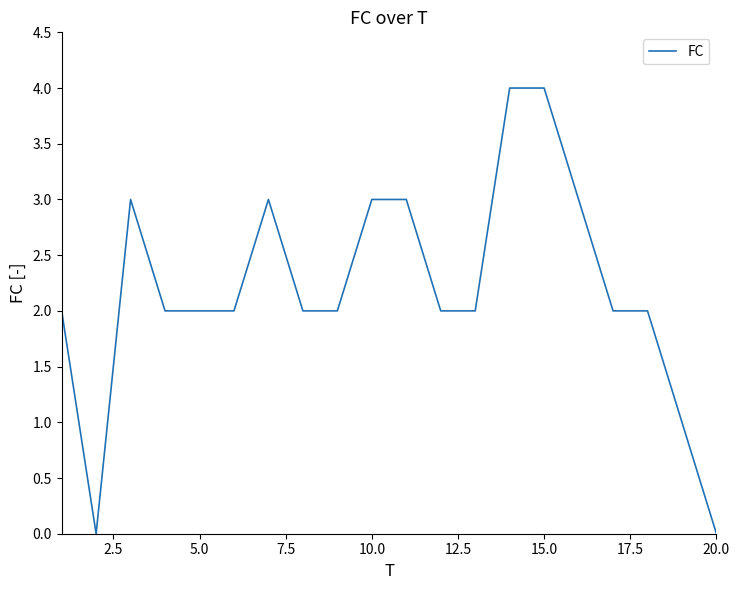

What is the greatest value displayed?

4